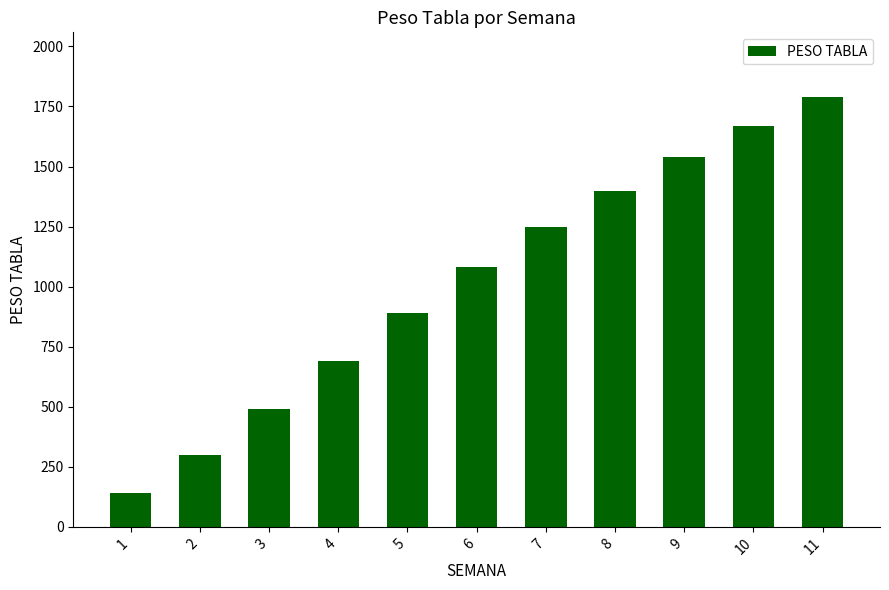

At which category does the chart reach its peak across all series?

11